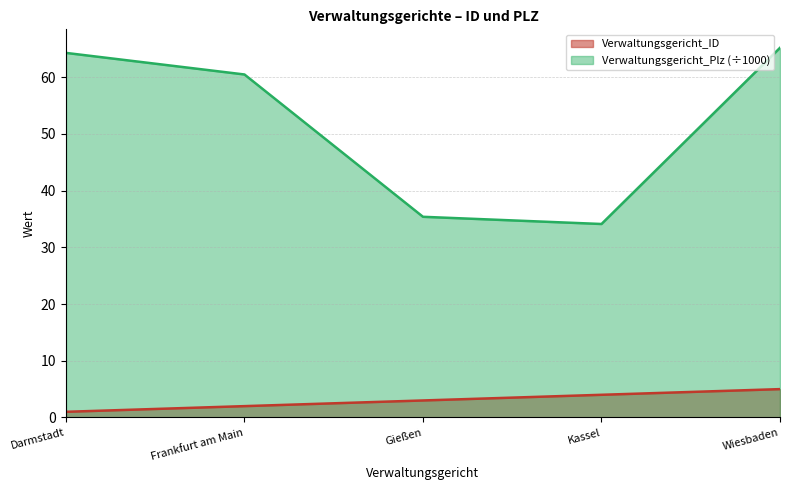

The value of Verwaltungsgericht_Plz at Darmstadt is 25.5. True or false?

False